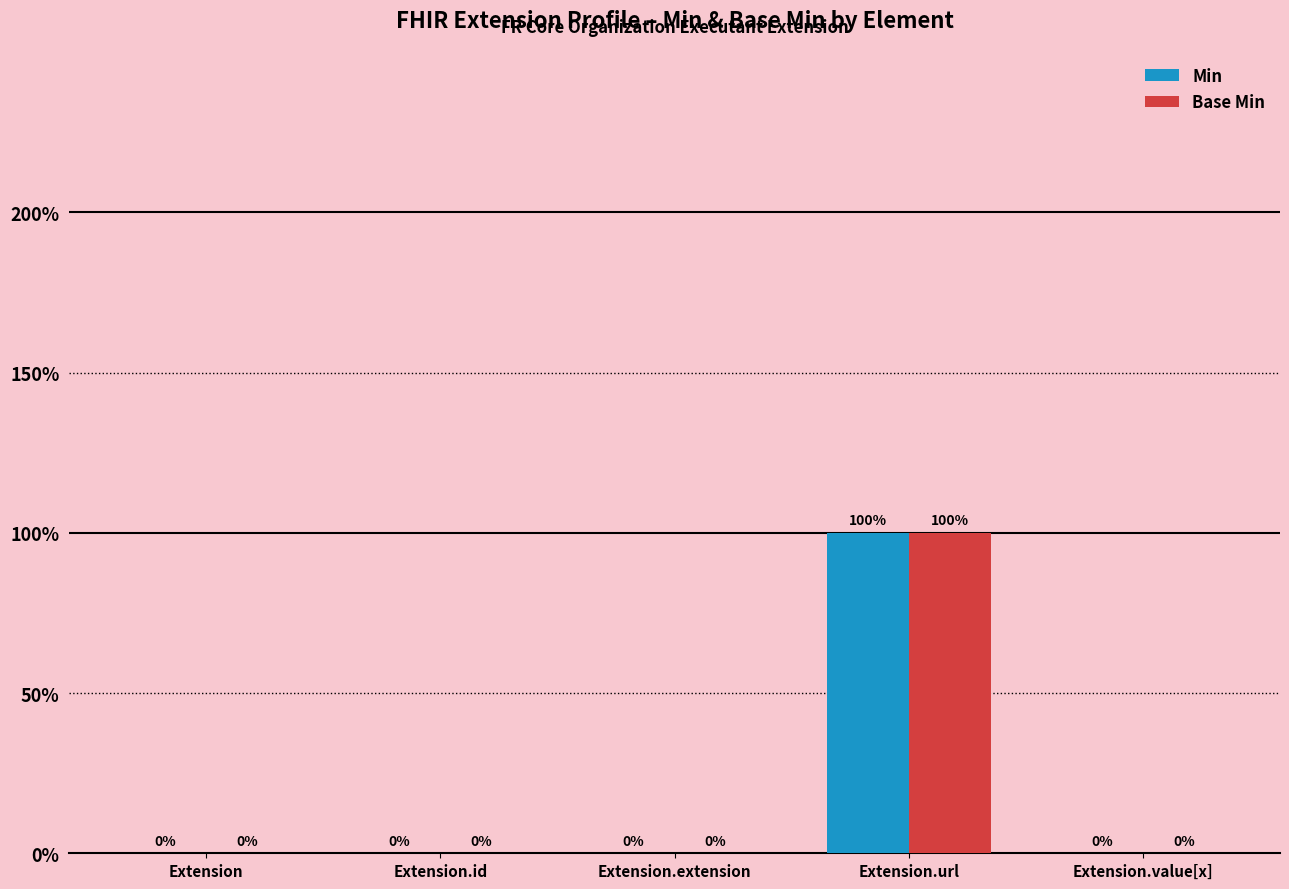

What are all the series names shown in the legend?

Min, Base Min